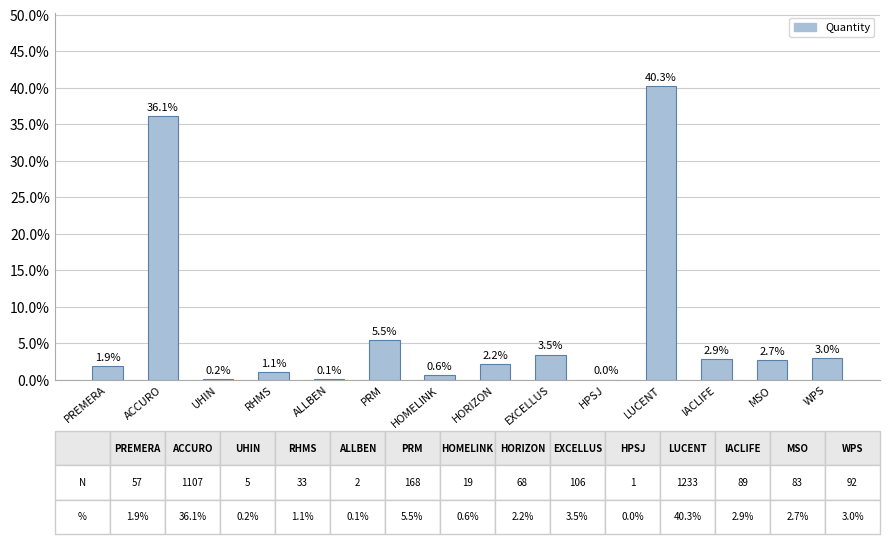

True or false: the data shows 0.0 at IACLIFE.

False